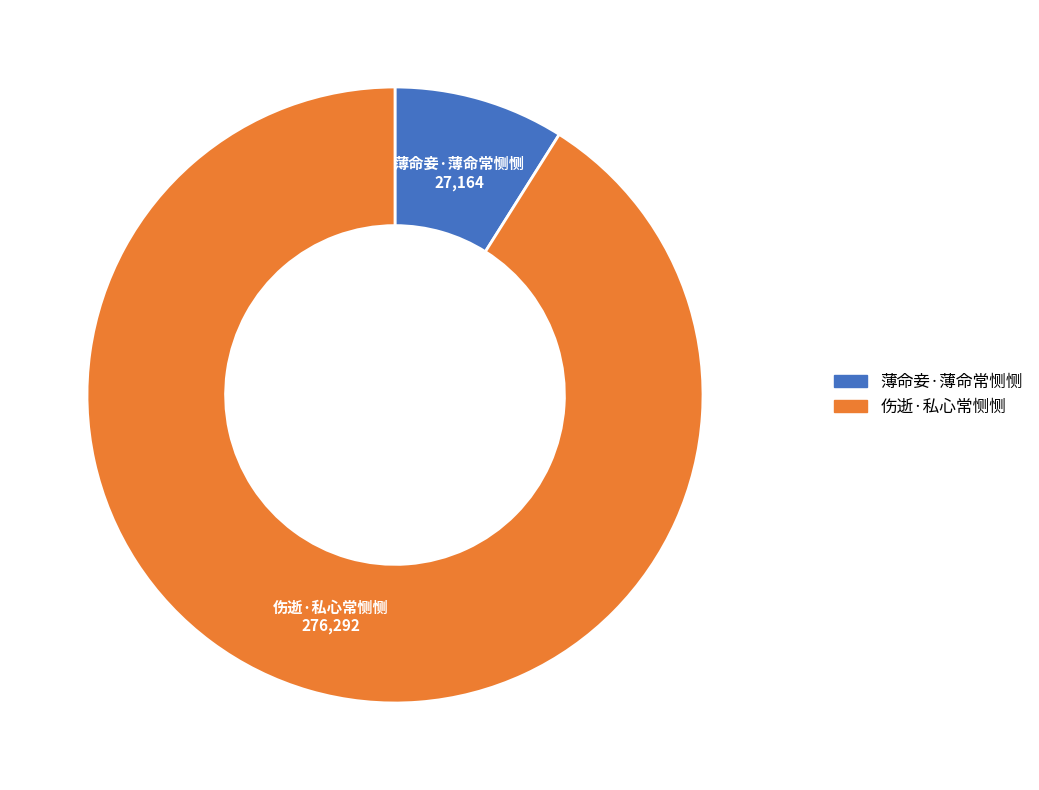

What is the ratio of the value at 薄命妾·薄命常恻恻 to the value at 伤逝·私心常恻恻?

0.1